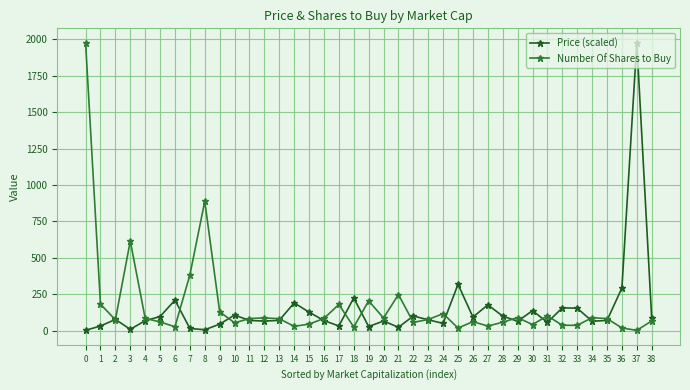

How many data points in Price (scaled) are less than 70?

17